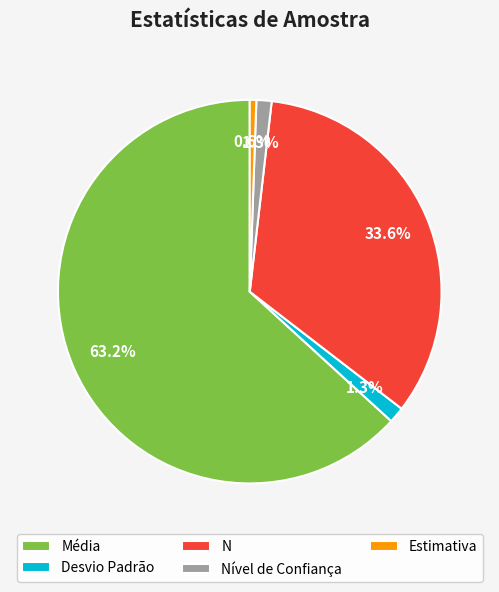

What portion of the pie excludes Estimativa?

99.4%